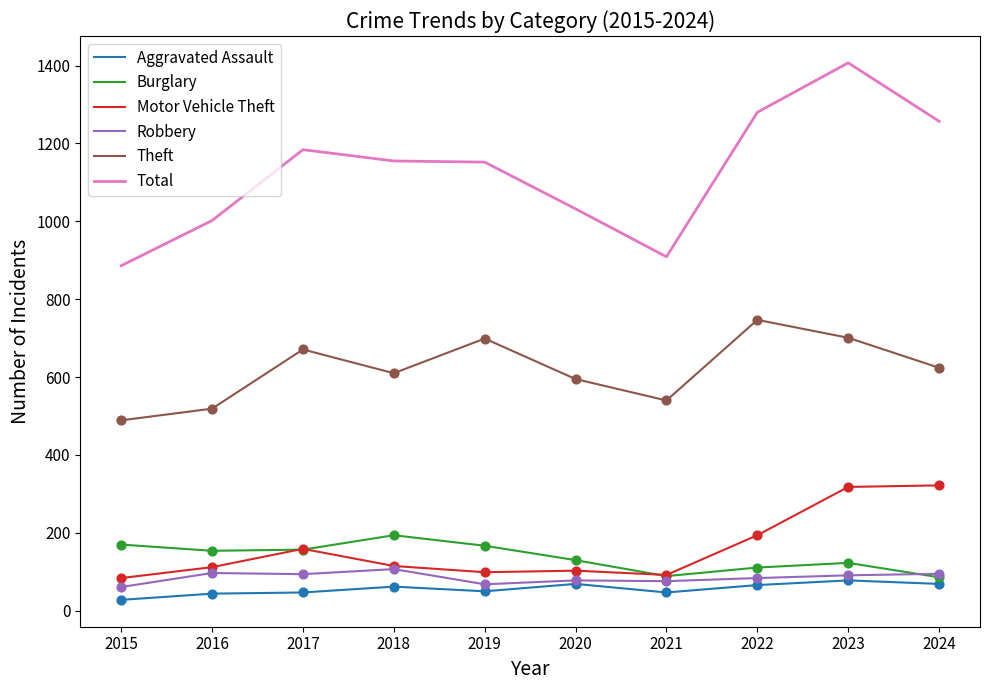

Which series has the largest total across all categories?

Total